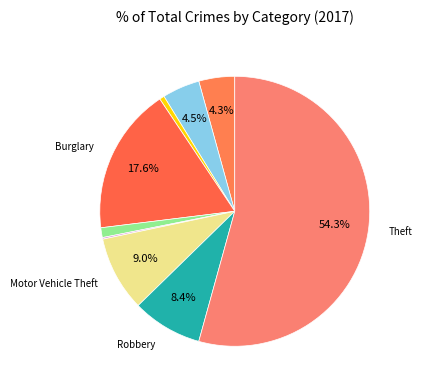

Rank the categories by value from lowest to highest.

Homicide, Arson, Criminal Sexual Assault, Aggravated Assault, Aggravated Battery, Robbery, Motor Vehicle Theft, Burglary, Theft